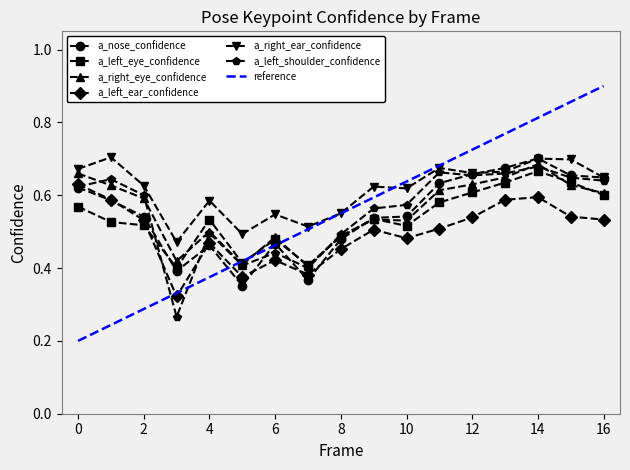

What is the difference between the second highest and second lowest values in the a_left_shoulder_confidence series?

0.3